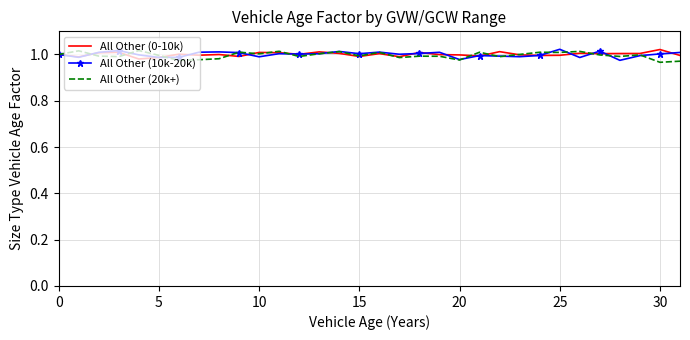

Which category has the highest value across all series?

25